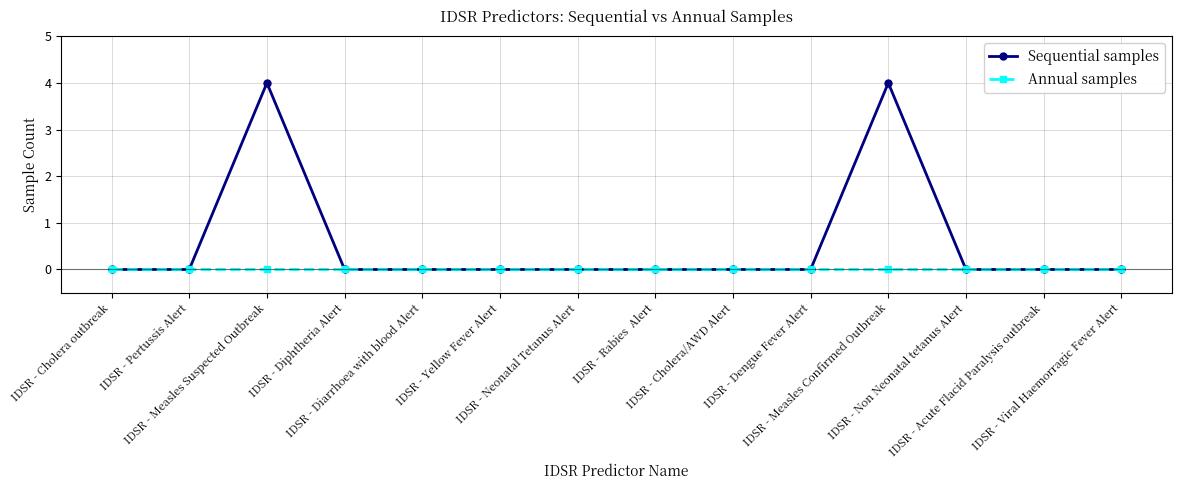

Reading right to left, extract all data points from this chart.

Sequential samples: 0	0	0	4	0	0	0	0	0	0	0	4	0	0
Annual samples: 0	0	0	0	0	0	0	0	0	0	0	0	0	0